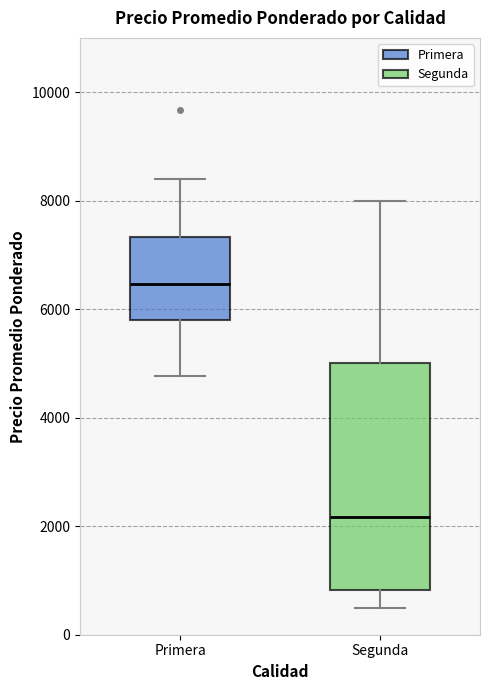

Which box is the tallest, from its lower edge to its upper edge?

Segunda